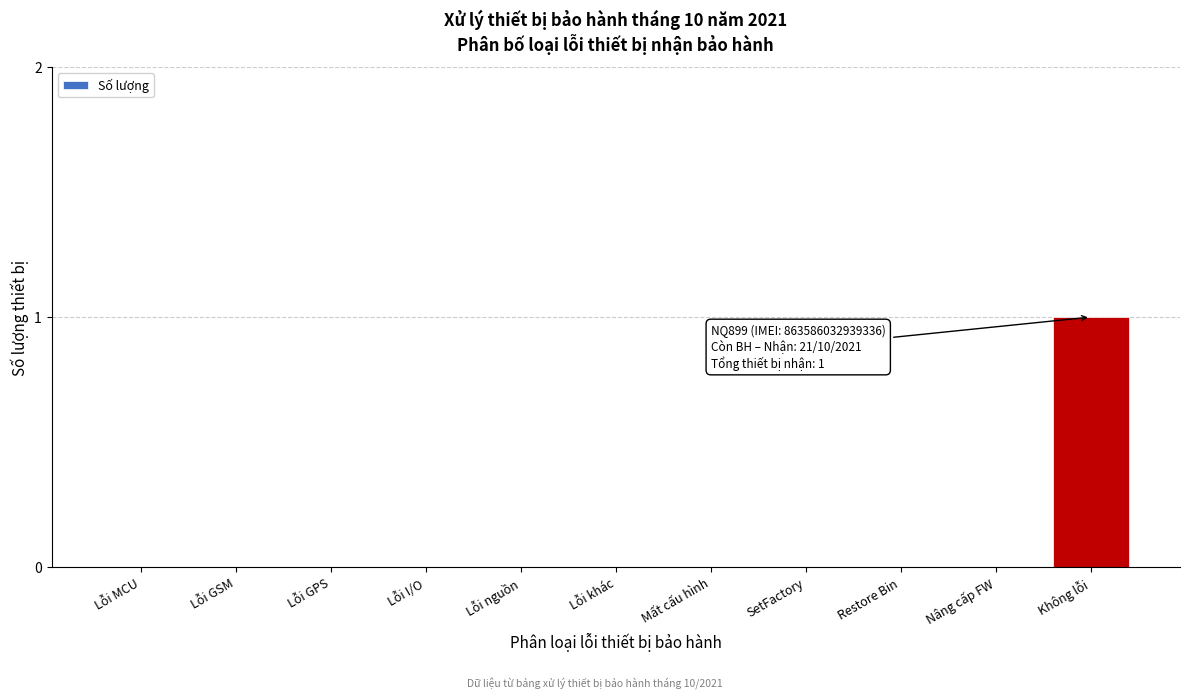

Reading left to right, transcribe all the data shown in this chart.

Lỗi MCU=0	Lỗi GSM=0	Lỗi GPS=0	Lỗi I/O=0	Lỗi nguồn=0	Lỗi khác=0	Mất cấu hình=0	SetFactory=0	Restore Bin=0	Nâng cấp FW=0	Không lỗi=1